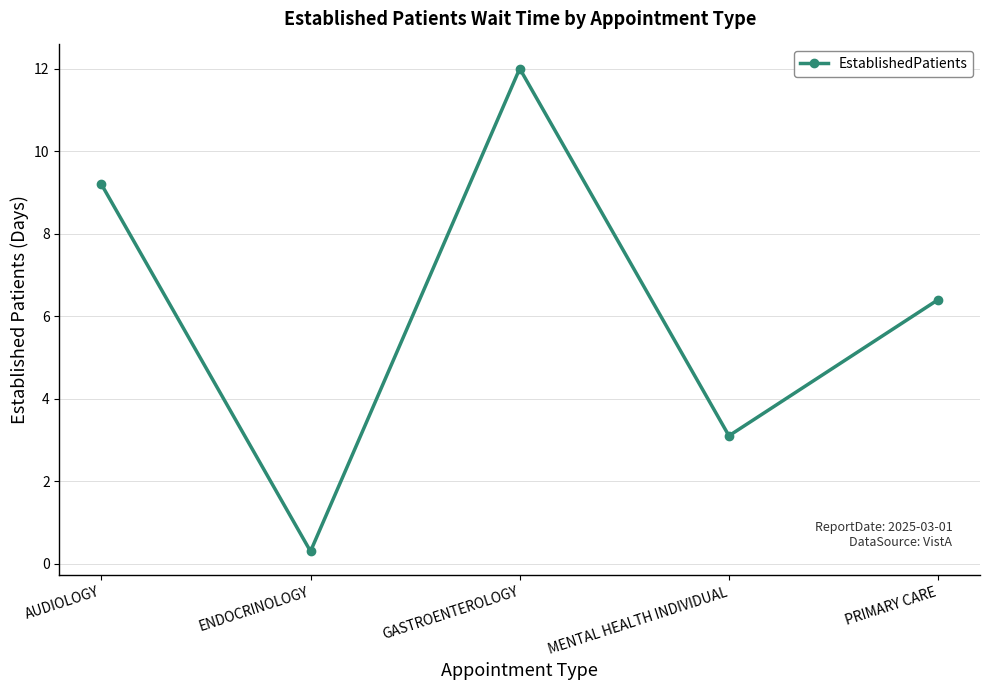

Reading left to right, extract all data points from this chart.

9.2	0.3	12.0	3.1	6.4